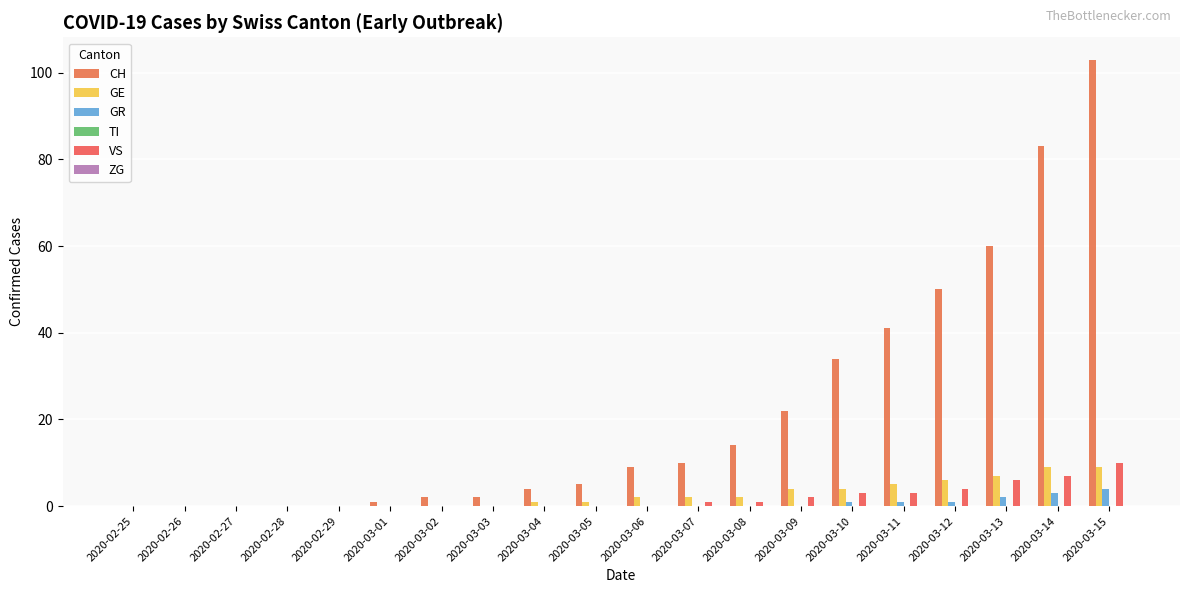

True or false: GE has a value of 2 at 2020-03-08.

True